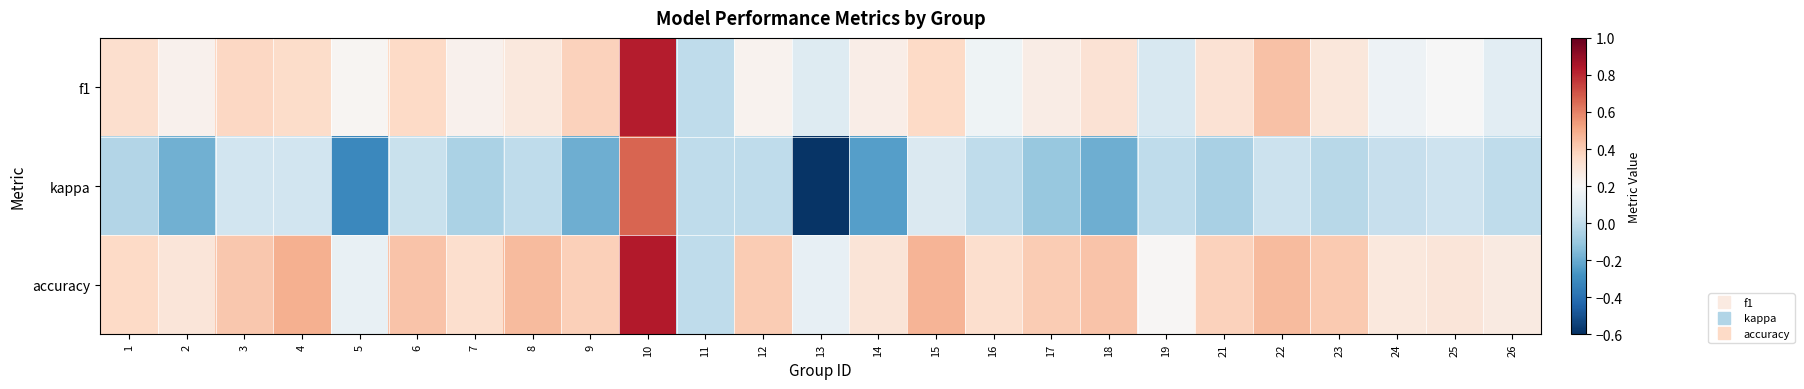

What is the greatest value displayed?

0.8